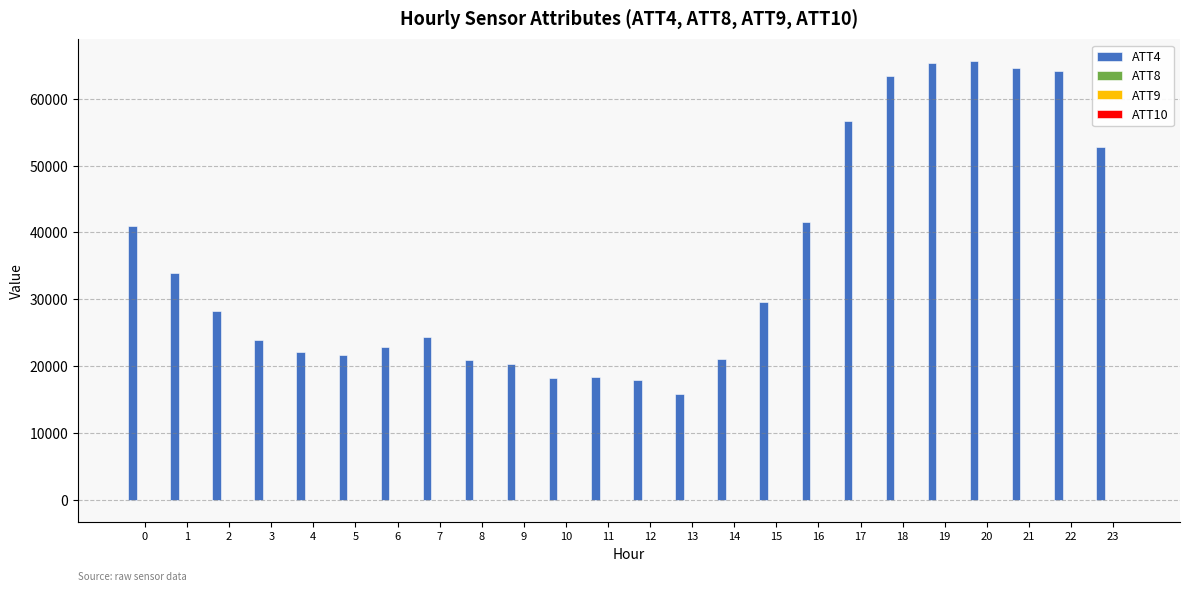

Between 2 and 17, which series saw the biggest shift?

ATT4